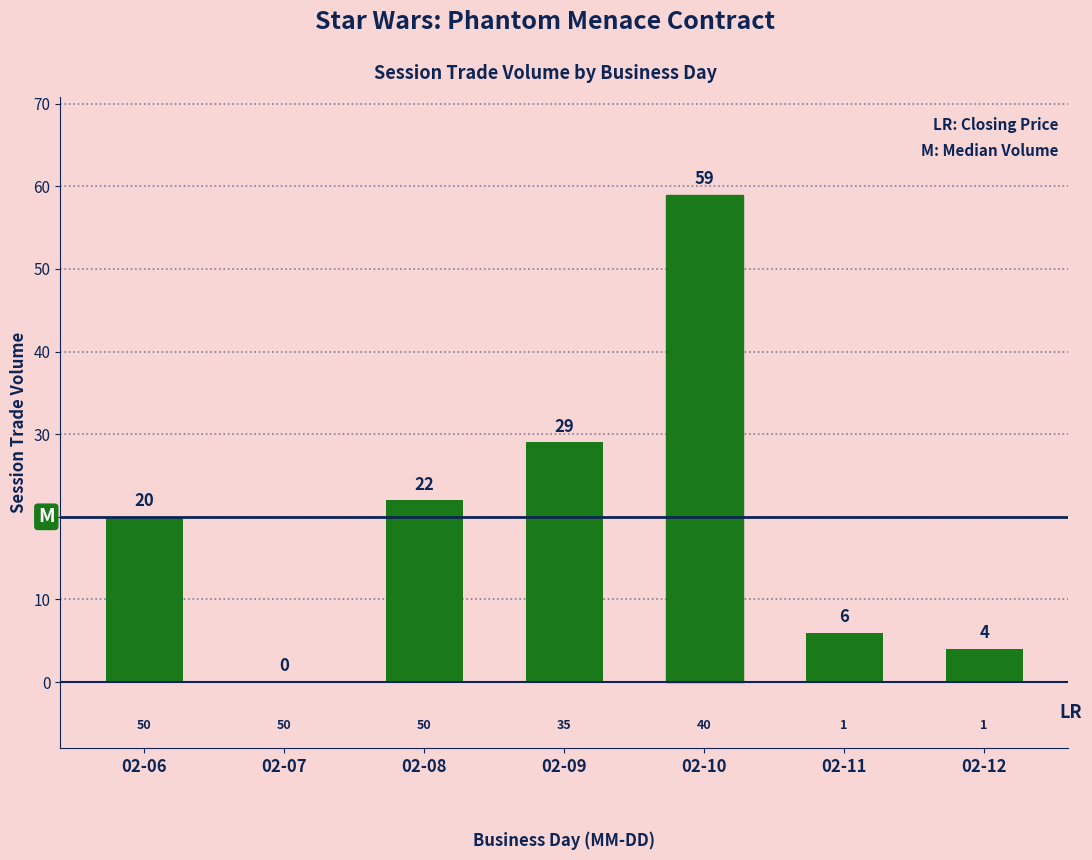

What is the sum of all values?

140